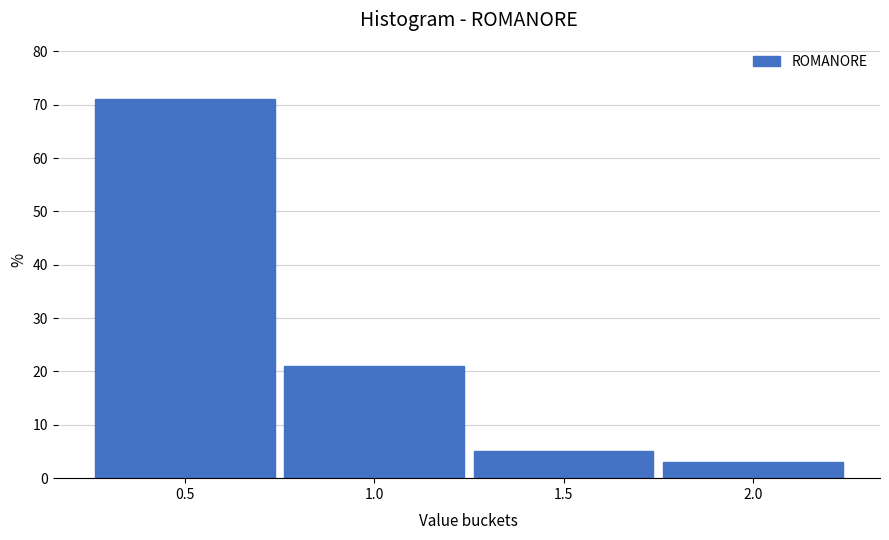

How tall is the bar that spans 1.25 to 1.75 on the x-axis? The values are not printed on the chart, so give them approximately, as read against the axis.

5